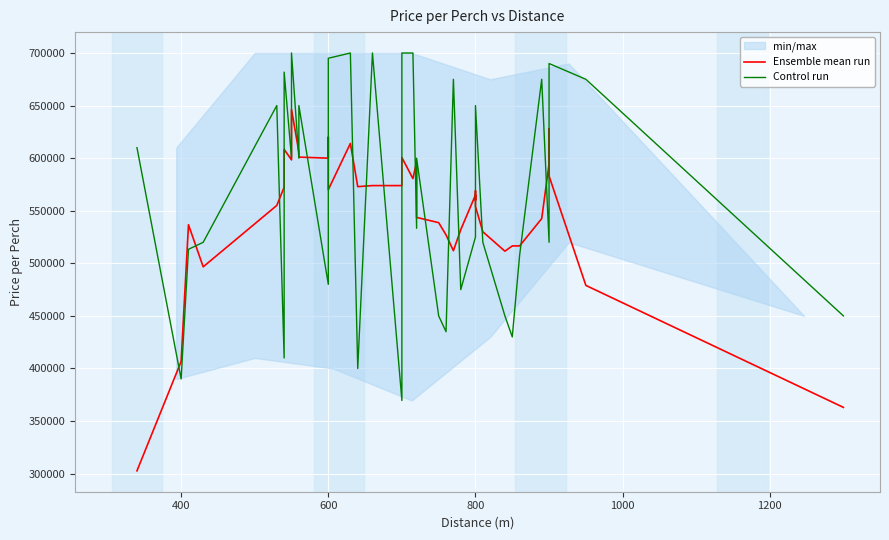

How many lines are shown in the chart?

2